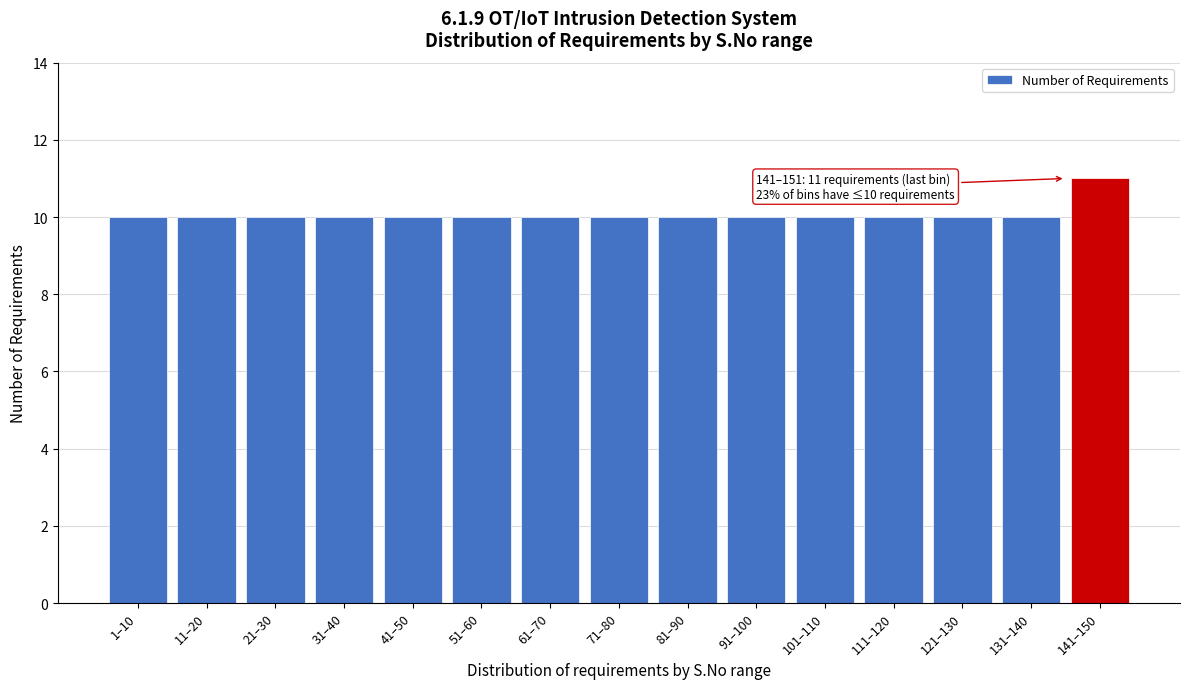

Reading left to right, what are all the values shown in this chart?

1–10=10	11–20=10	21–30=10	31–40=10	41–50=10	51–60=10	61–70=10	71–80=10	81–90=10	91–100=10	101–110=10	111–120=10	121–130=10	131–140=10	141–150=11